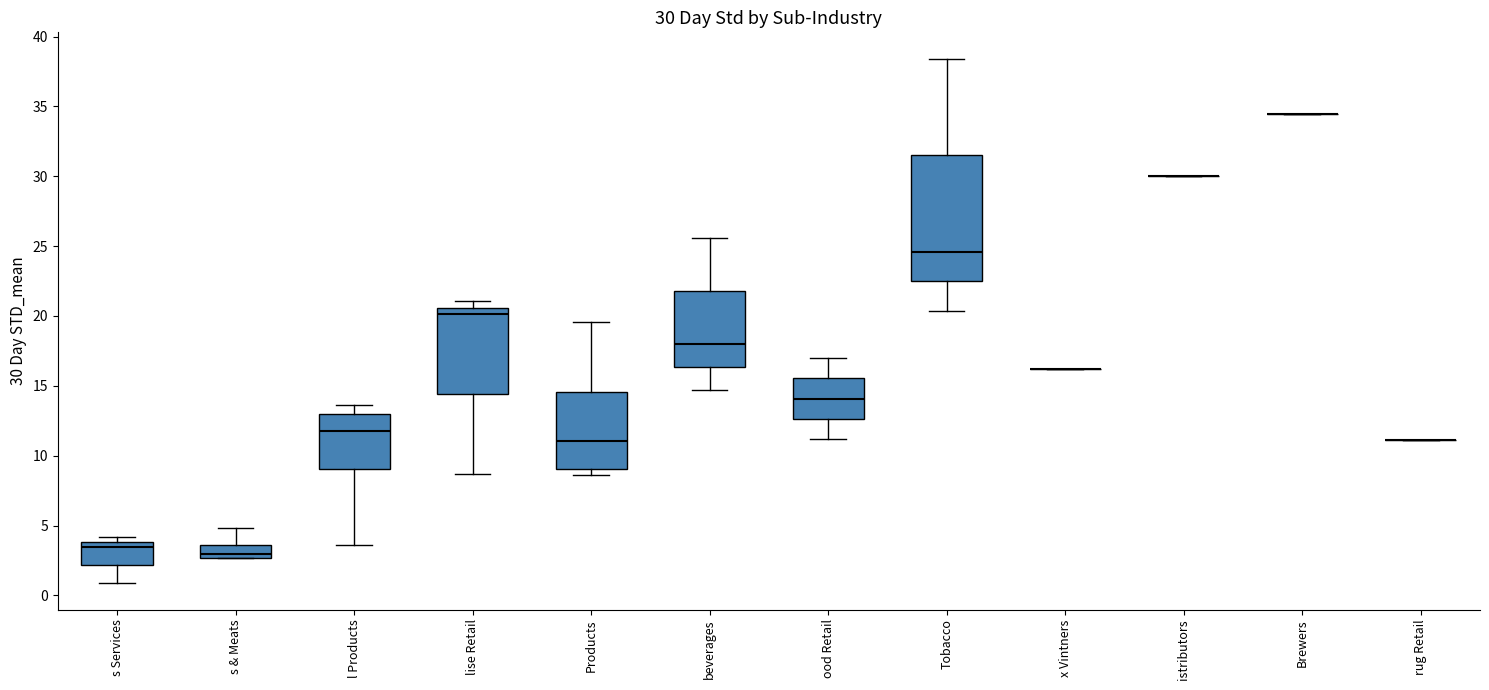

Which box is the tallest, from its lower edge to its upper edge?

Tobacco